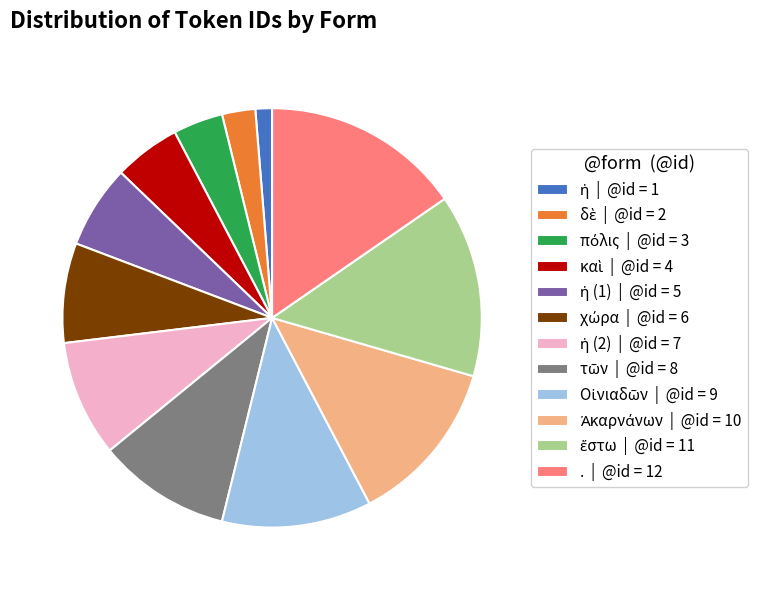

How many slices are in this pie chart?

12